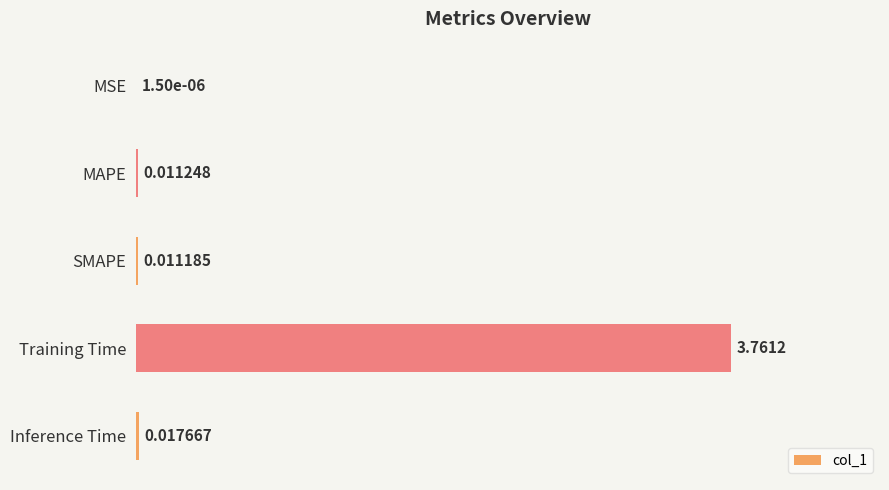

How many data points does each series have?

5